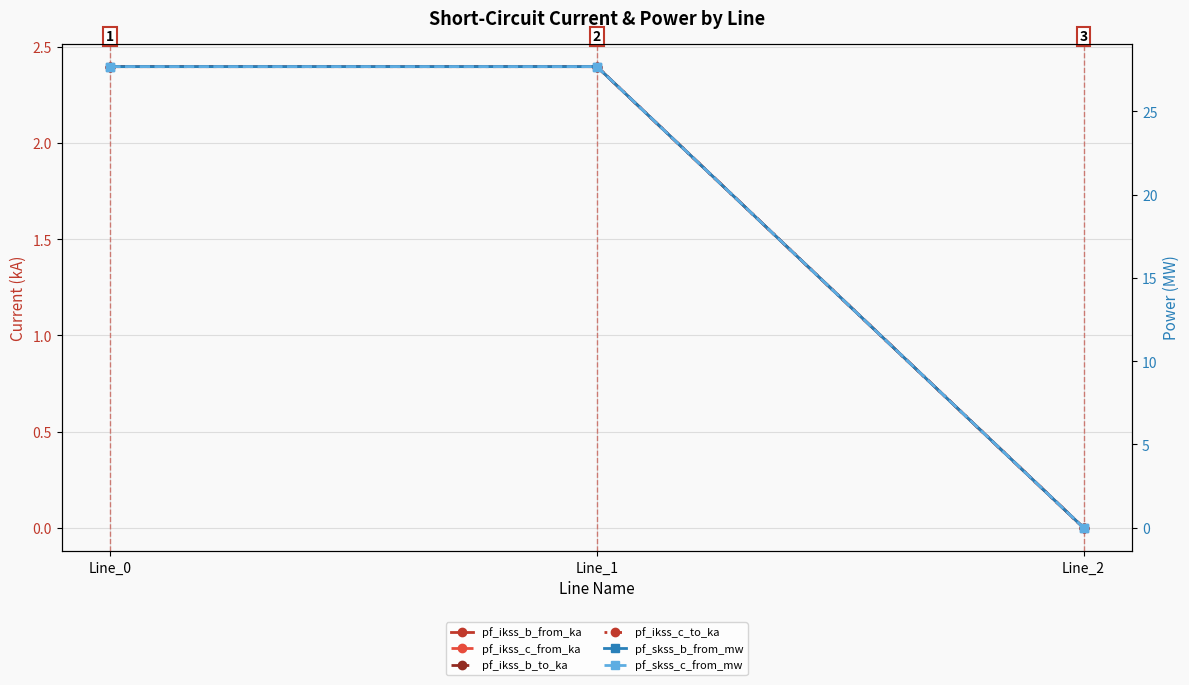

Which category has the highest value in the pf_skss_c_from_mw series?

Line_1